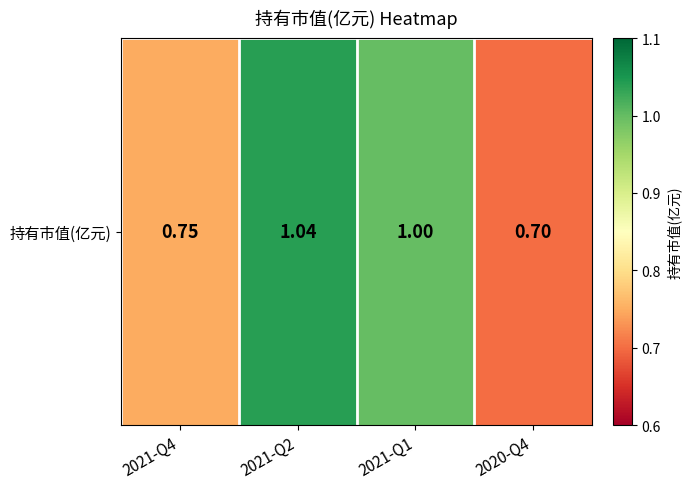

Is it true that the value at 2021-Q4 is 1.0?

False